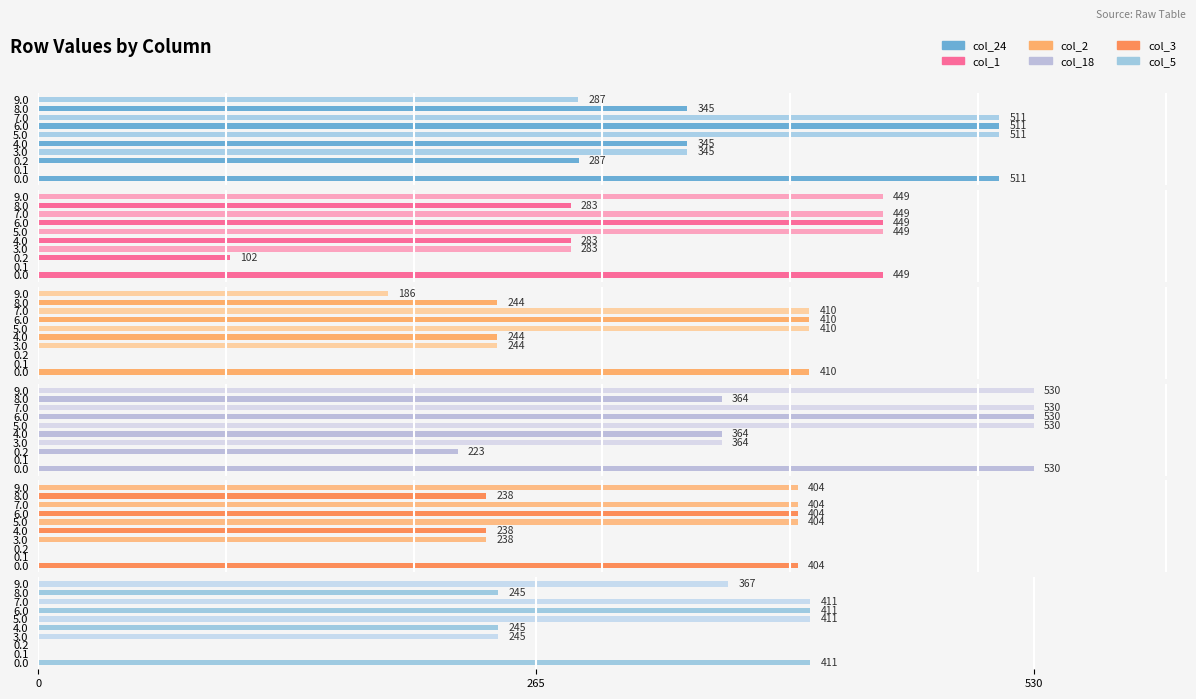

Which series has the largest total across all categories?

col_18